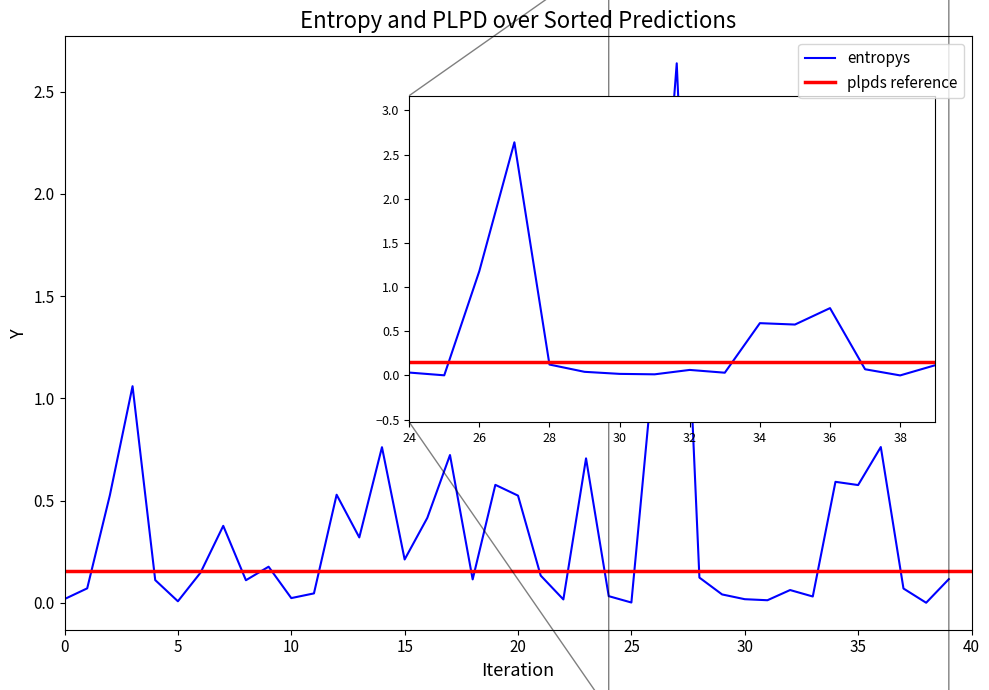

List the series in order of their overall mean, highest first.

entropys, plpds